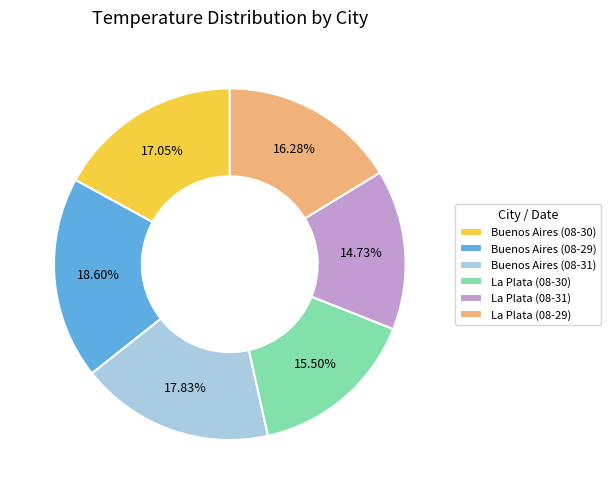

Is it true that Buenos Aires (08-29) is 10% of the pie?

False